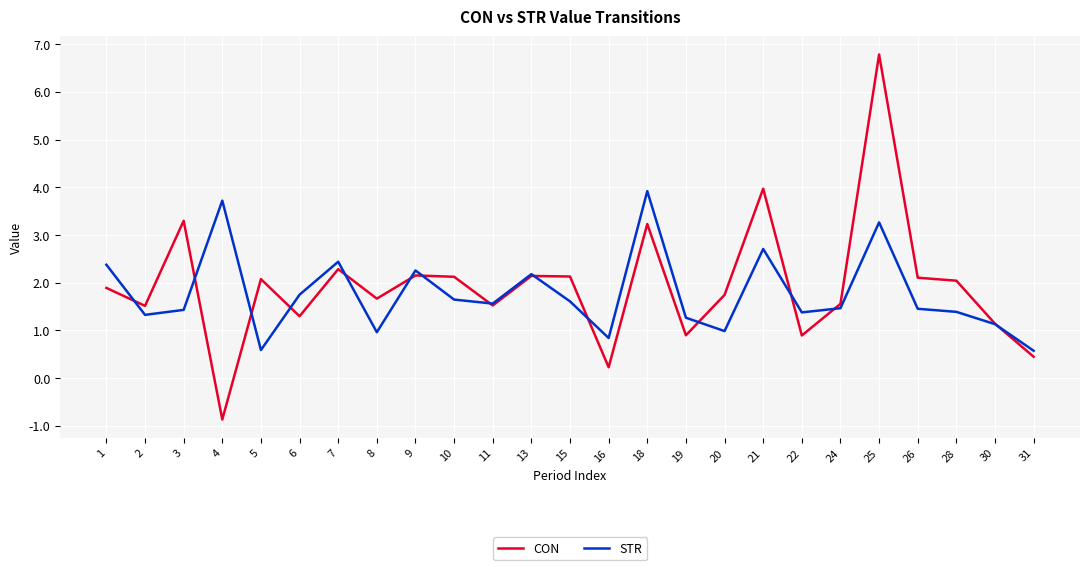

True or false: STR and CON intersect in this chart.

True